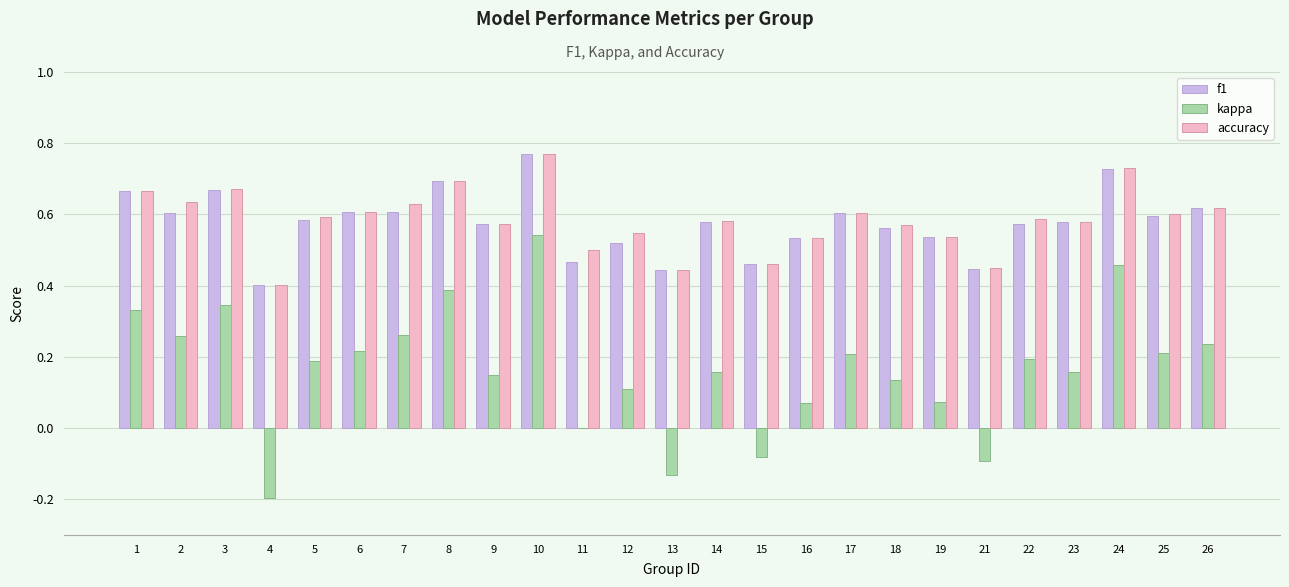

True or false: f1 has a value of 0.2 at 17.

False